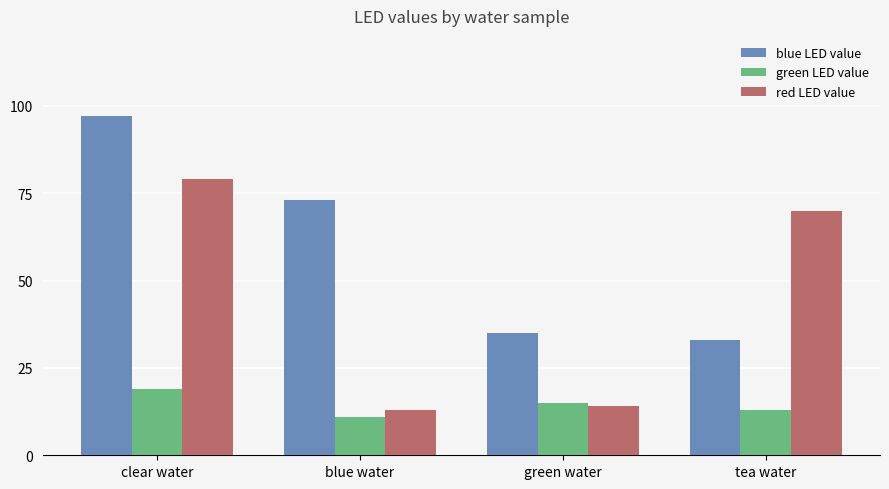

Where is red LED value nearest to the value 46?

tea water